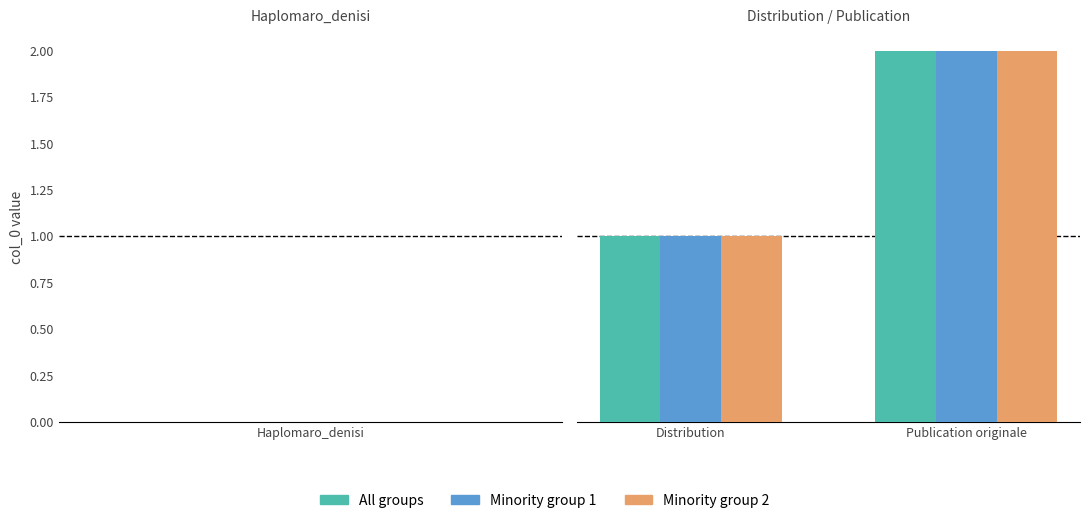

Rank the series by their maximum value, from highest to lowest.

All groups, Minority group 1, Minority group 2